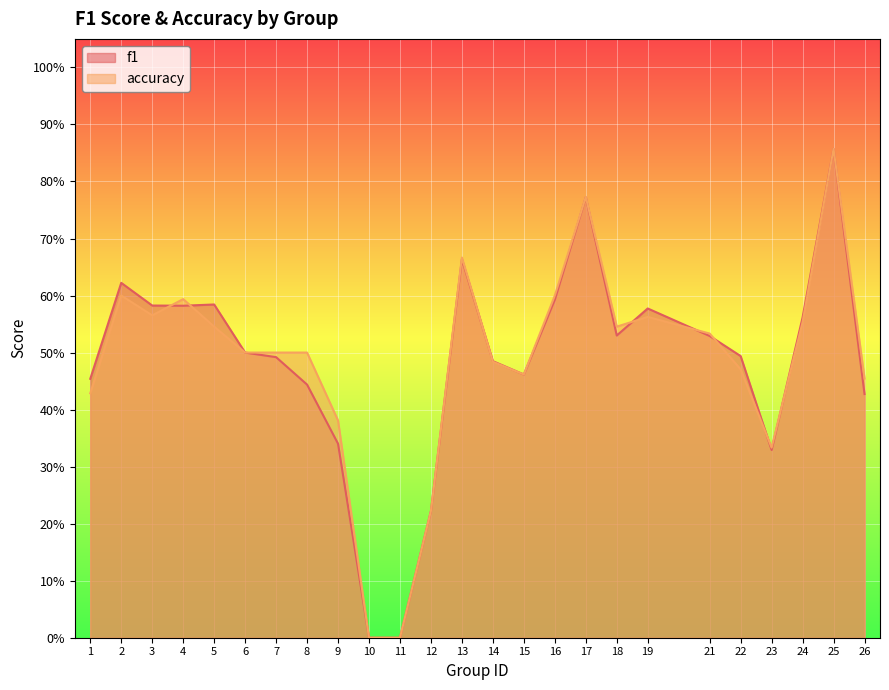

Is it true that f1 equals 0.5 at 15?

True